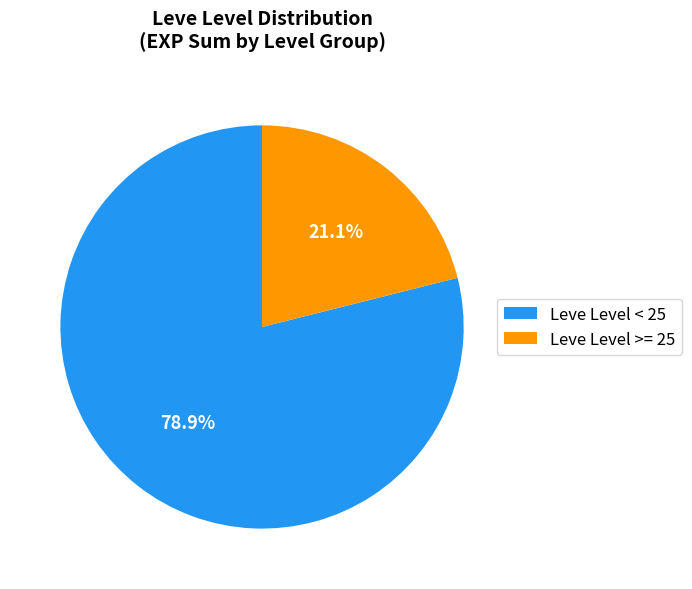

Which category has the biggest portion of the pie?

Leve Level < 25